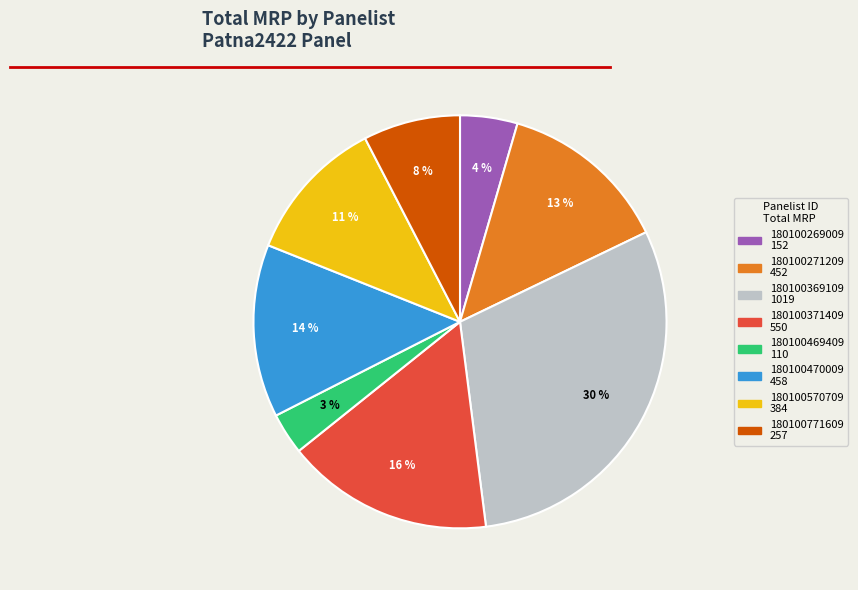

The 180100269009 slice represents 4% of the pie. True or false?

True